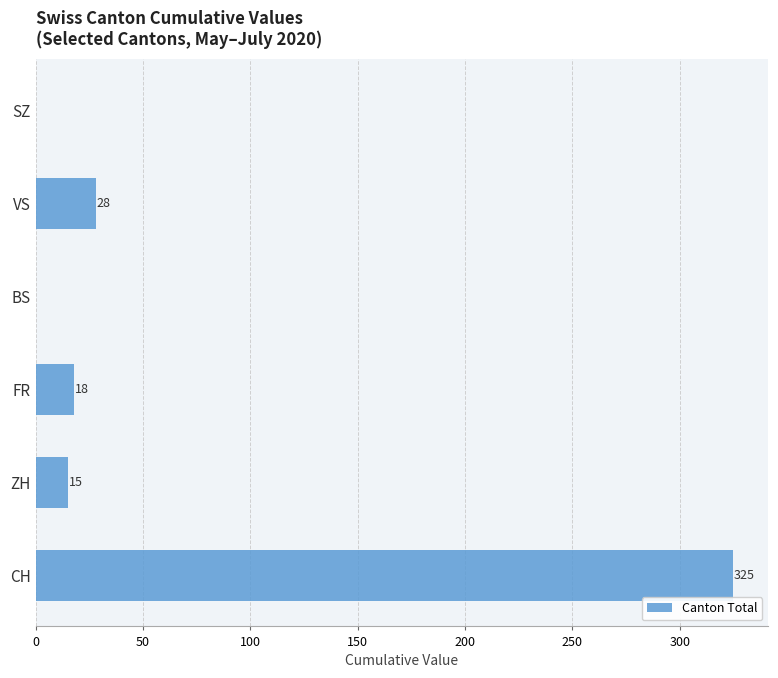

The value at CH is 117. True or false?

False